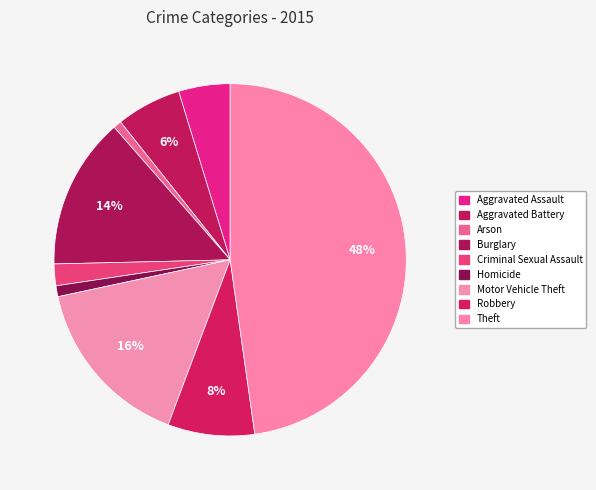

To the nearest percent, what portion does Criminal Sexual Assault represent?

2%